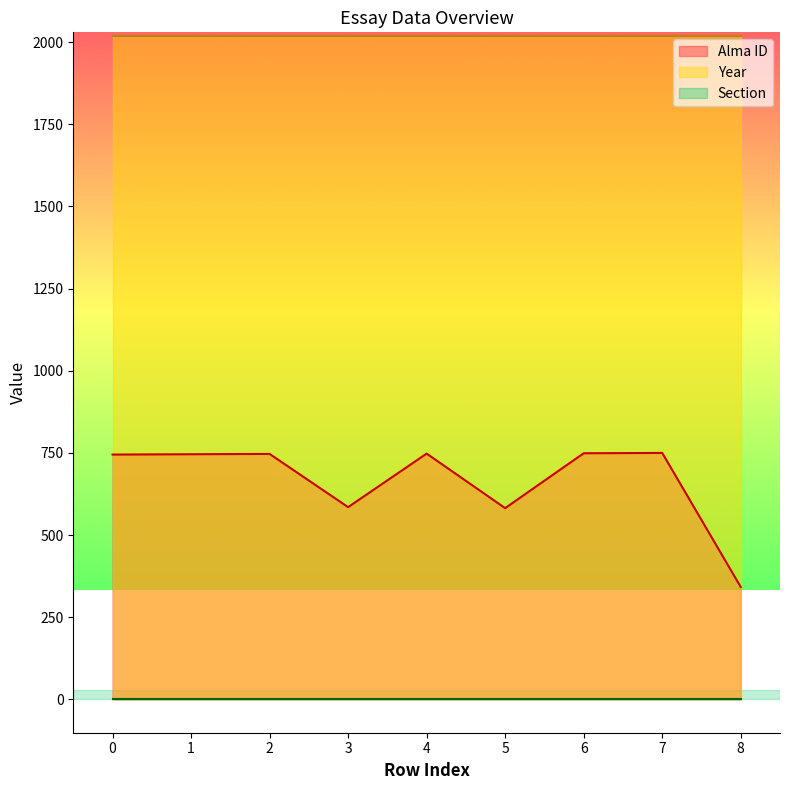

How many lines are shown in the chart?

3